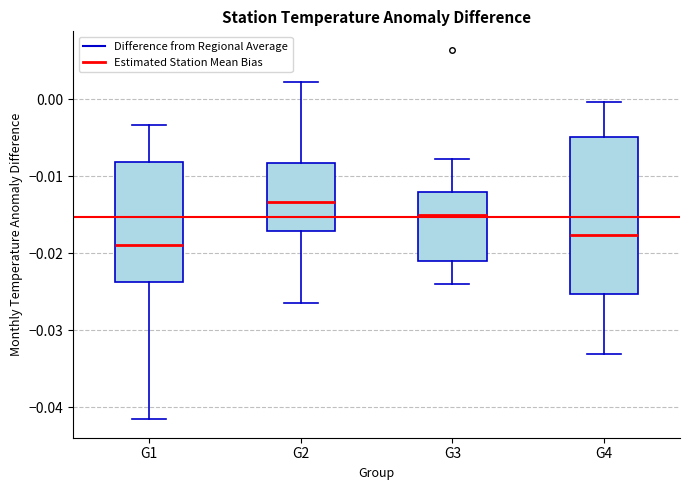

Which box is the tallest, from its lower edge to its upper edge?

G4